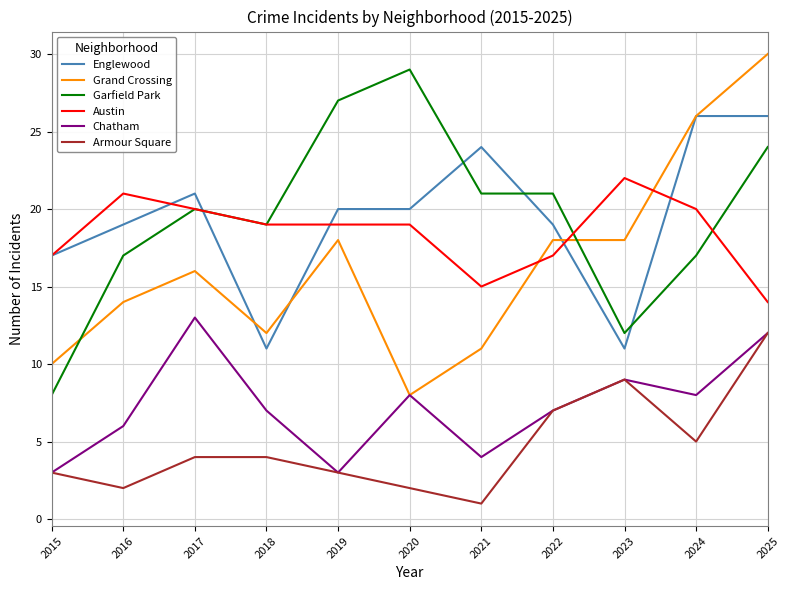

Where does the Chatham series first go above 7?

2017